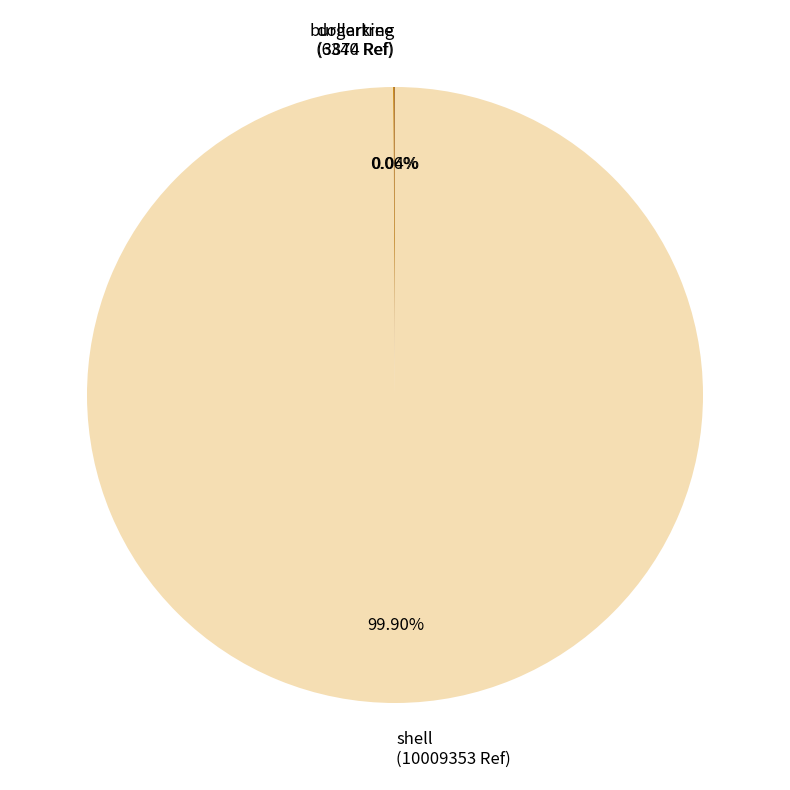

Is there a majority slice in this chart?

Yes